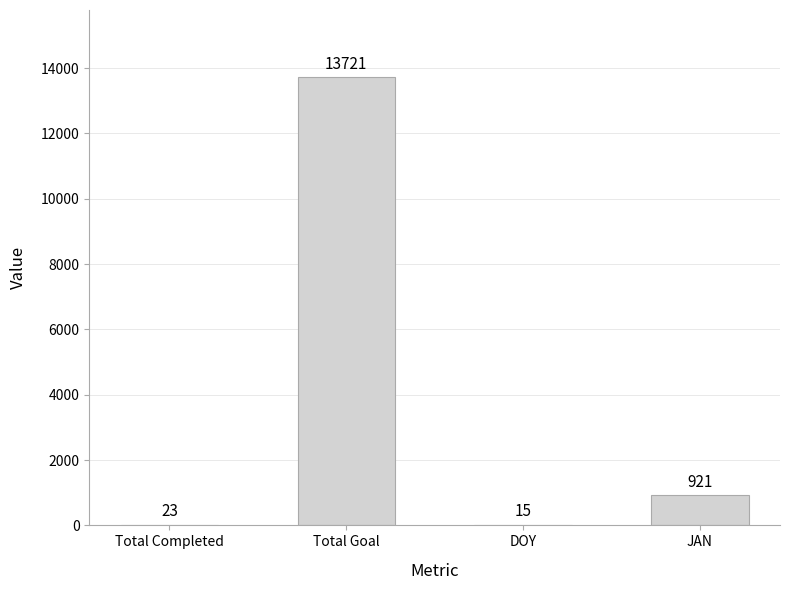

How many distinct data groups are displayed?

1